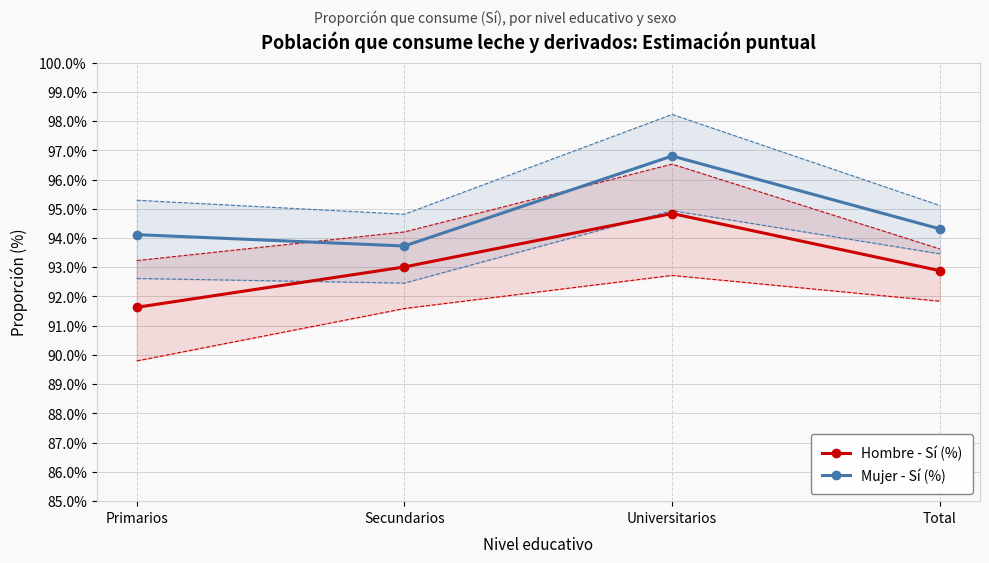

Where is the first local maximum for Mujer - Sí (%)?

Universitarios